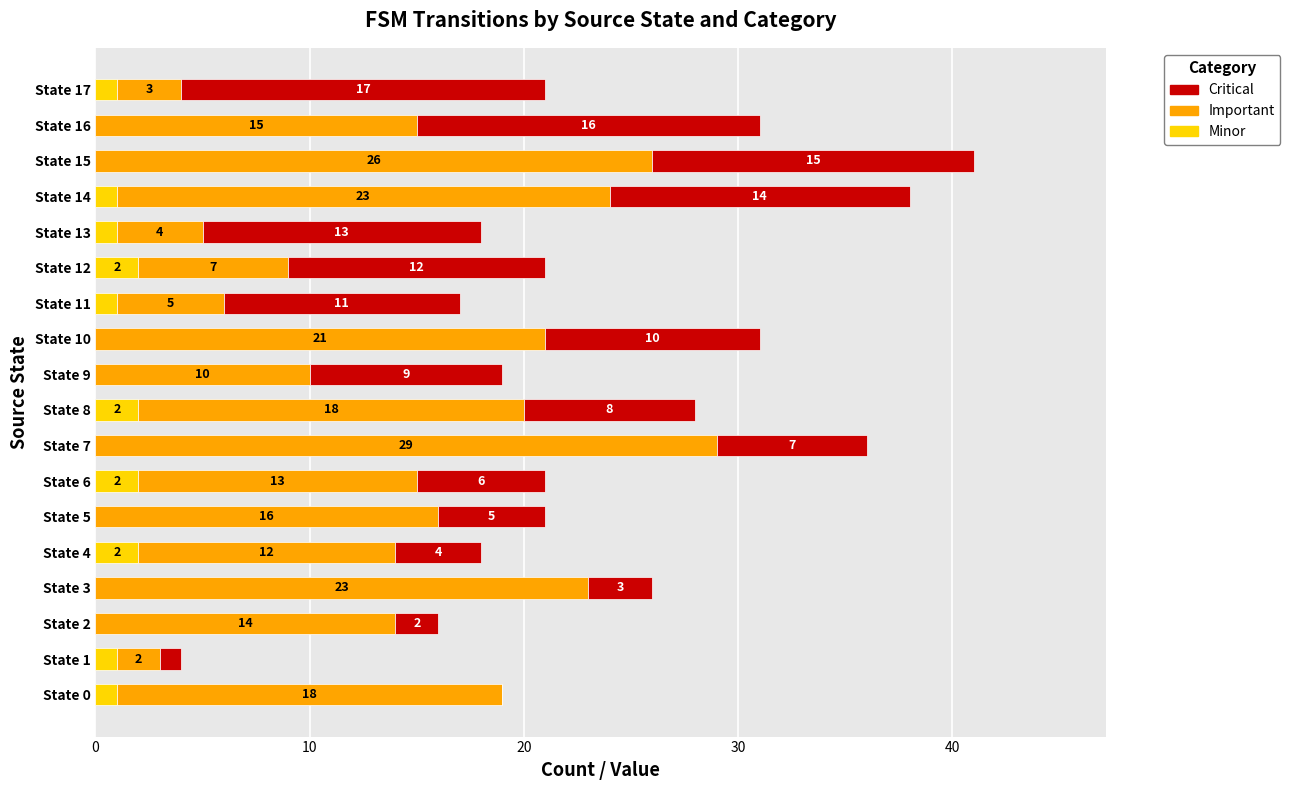

What is the total value across all series at State 7?

36